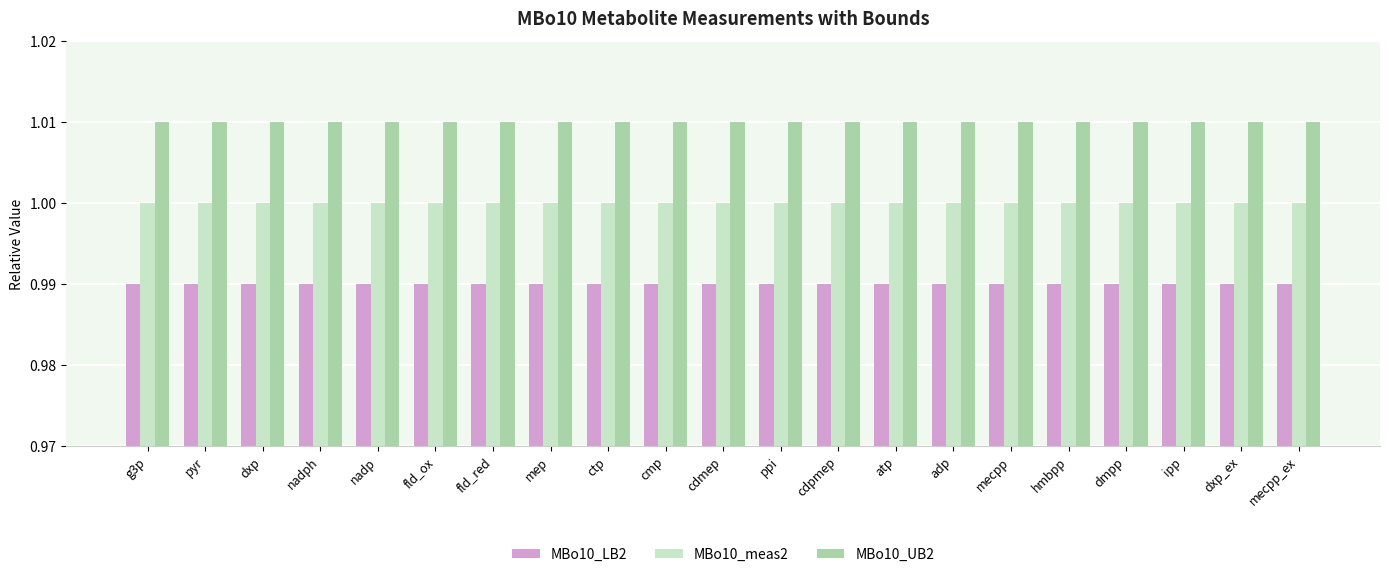

True or false: MBo10_UB2 has a value of 1.0 at cmp.

True